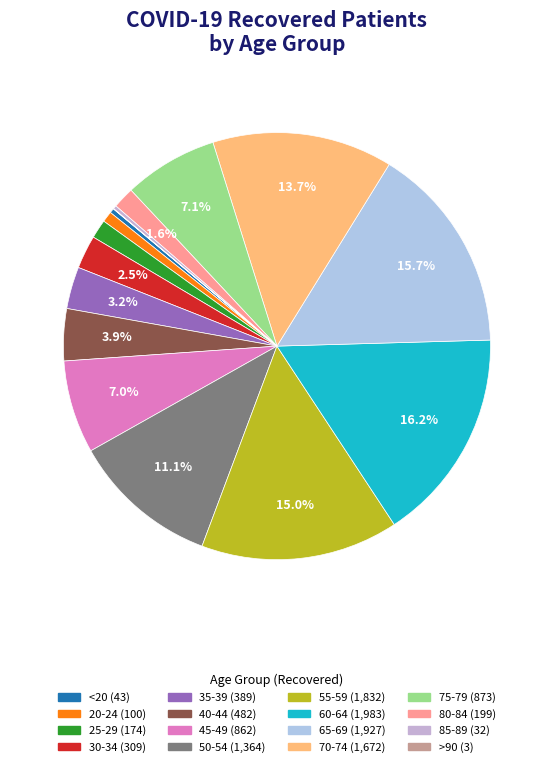

Between 70-74 and 50-54, which is larger?

70-74